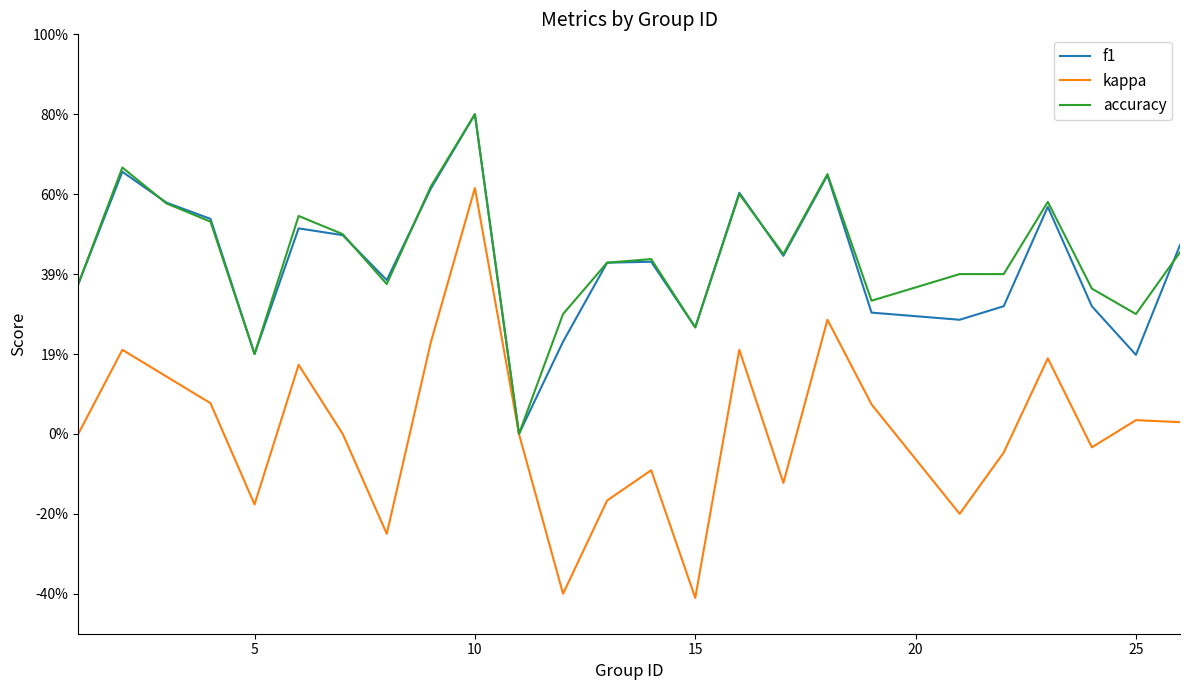

List the series in order of their peak value, lowest first.

kappa, f1, accuracy